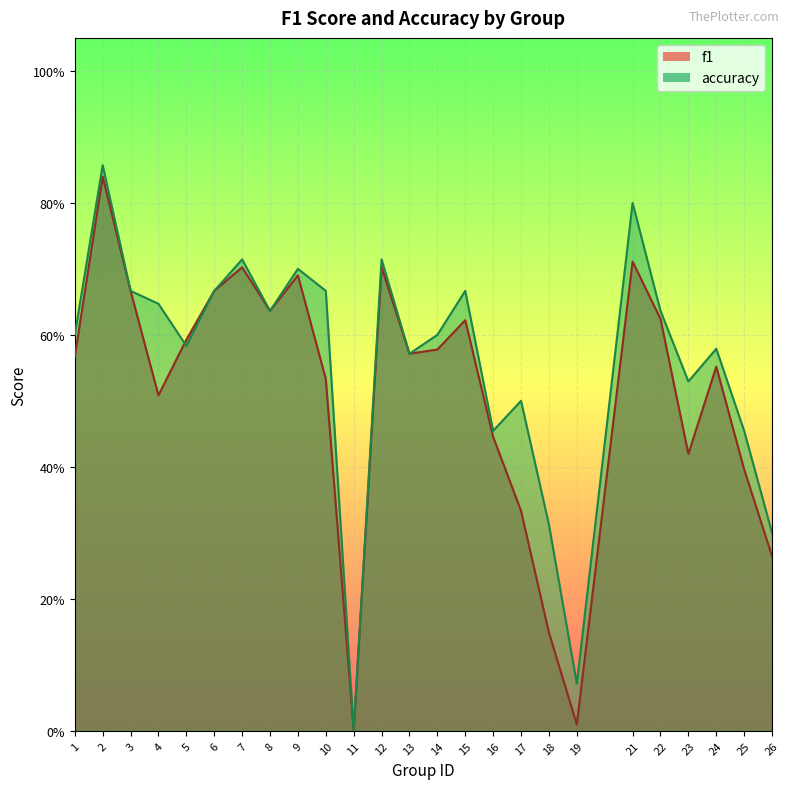

Reading left to right, what are all the values shown in this chart?

f1: 1=0.6	2=0.8	3=0.7	4=0.5	5=0.6	6=0.7	7=0.7	8=0.6	9=0.7	10=0.5	11=0.0	12=0.7	13=0.6	14=0.6	15=0.6	16=0.4	17=0.3	18=0.1	19=0.0	21=0.7	22=0.6	23=0.4	24=0.6	25=0.4	26=0.3
accuracy: 1=0.6	2=0.9	3=0.7	4=0.6	5=0.6	6=0.7	7=0.7	8=0.6	9=0.7	10=0.7	11=0.0	12=0.7	13=0.6	14=0.6	15=0.7	16=0.5	17=0.5	18=0.3	19=0.1	21=0.8	22=0.6	23=0.5	24=0.6	25=0.5	26=0.3